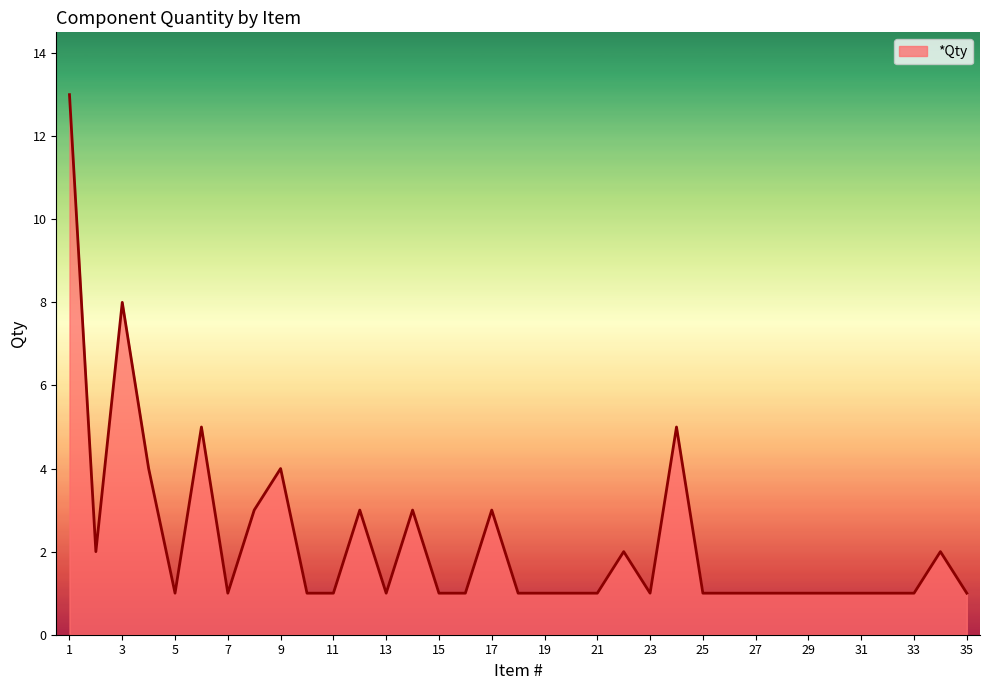

True or false: the data has more than 1 interior local peaks.

True